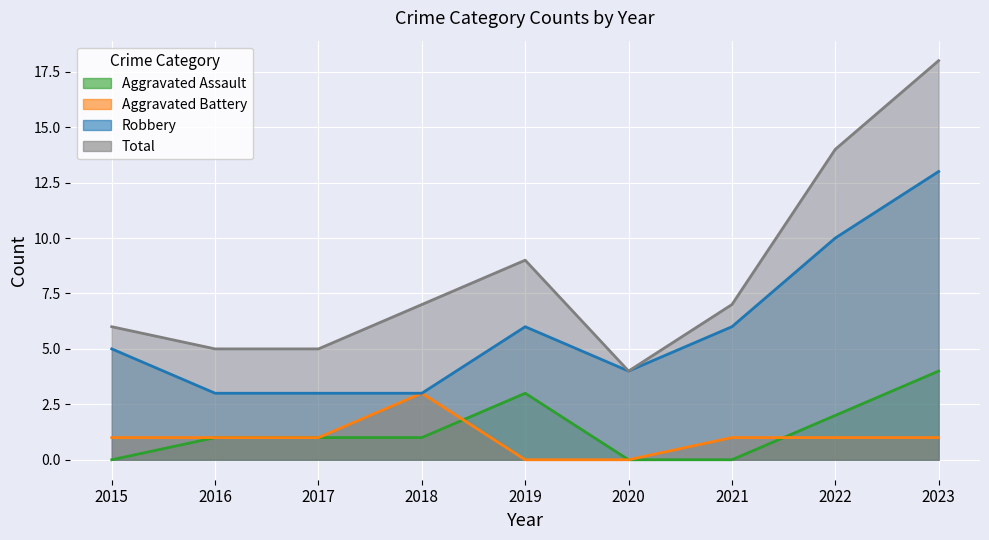

Reading left to right, what are all the values shown in this chart?

Aggravated Assault: 0	1	1	1	3	0	0	2	4
Aggravated Battery: 1	1	1	3	0	0	1	1	1
Robbery: 5	3	3	3	6	4	6	10	13
Total: 6	5	5	7	9	4	7	14	18